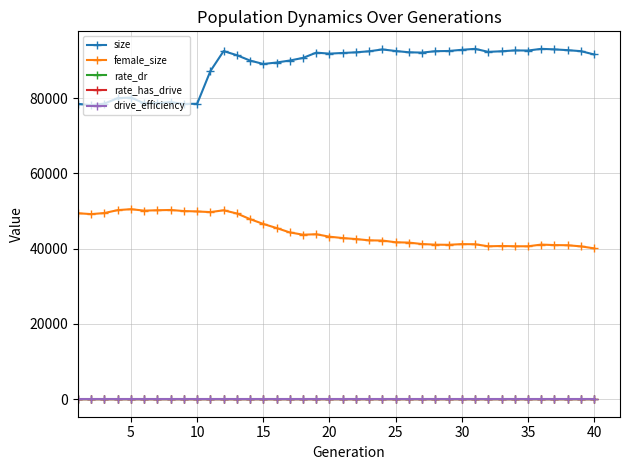

At how many categories does at least one series exceed 15174?

40